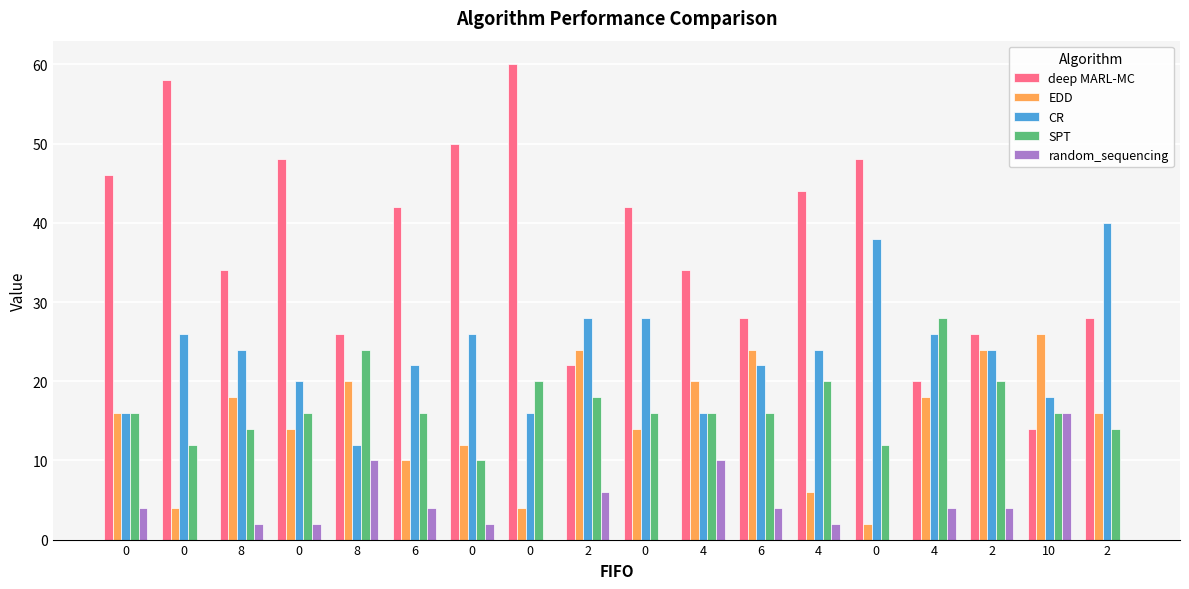

What are all the series names shown in the legend?

deep MARL-MC, EDD, CR, SPT, random_sequencing